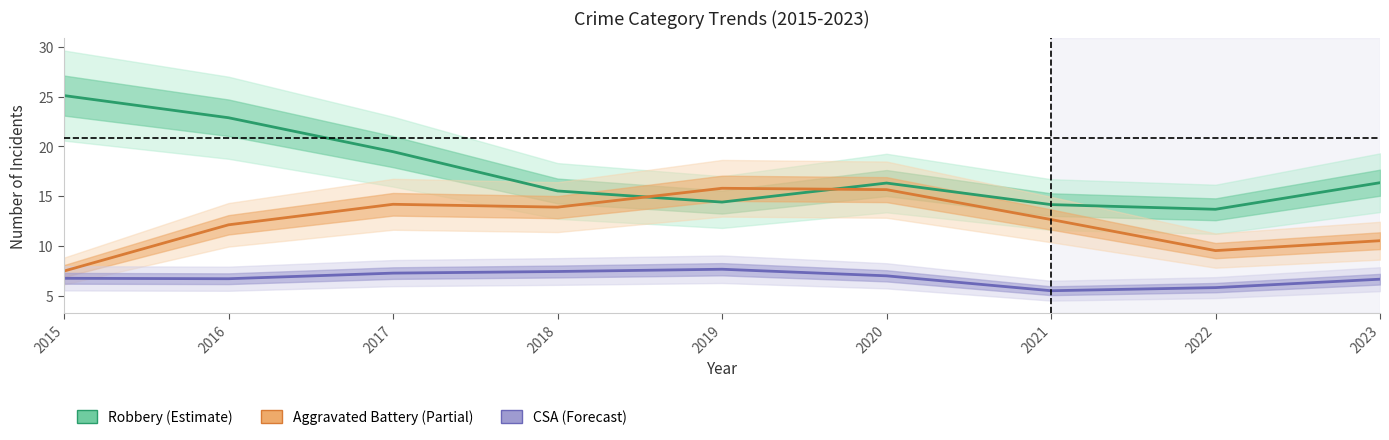

Rank the series by their maximum value, from highest to lowest.

Robbery, Aggravated Battery, Criminal Sexual Assault